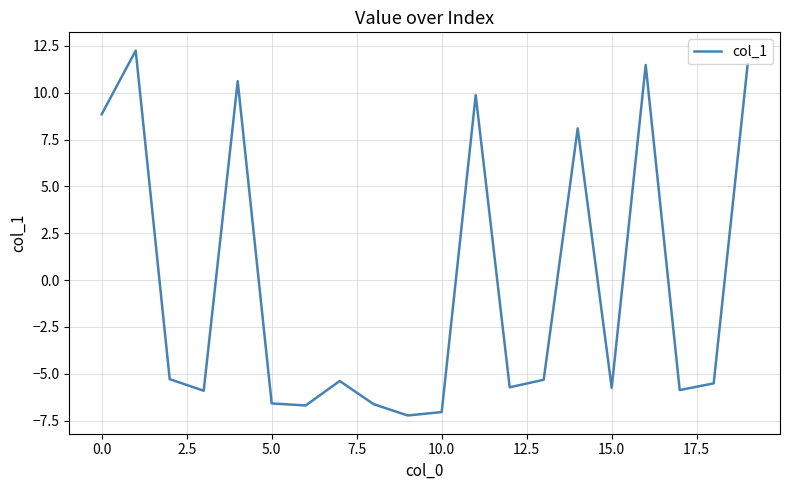

What is the difference between the maximum and minimum values?

19.5